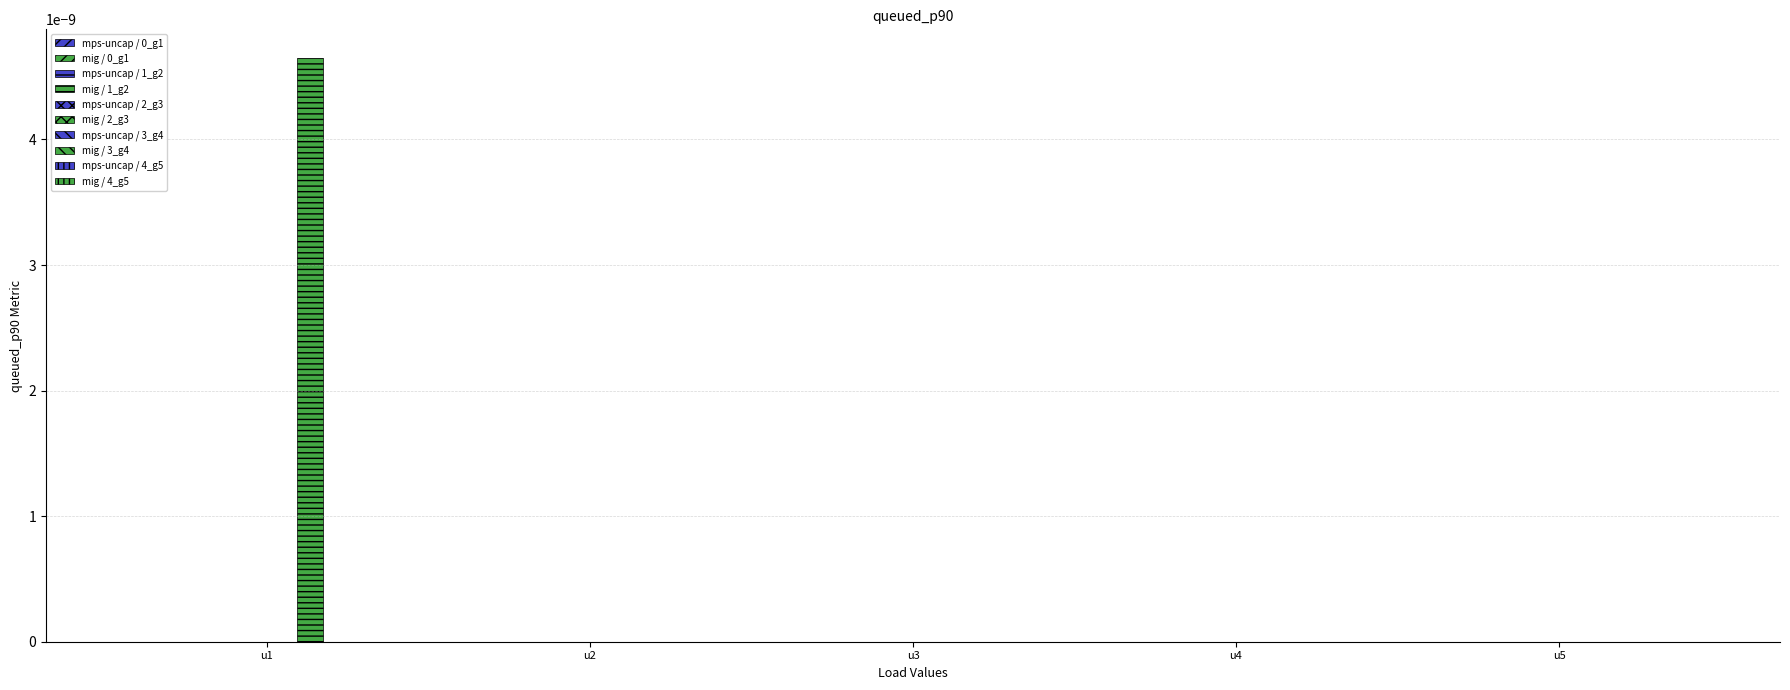

How many data points does each series have?

5